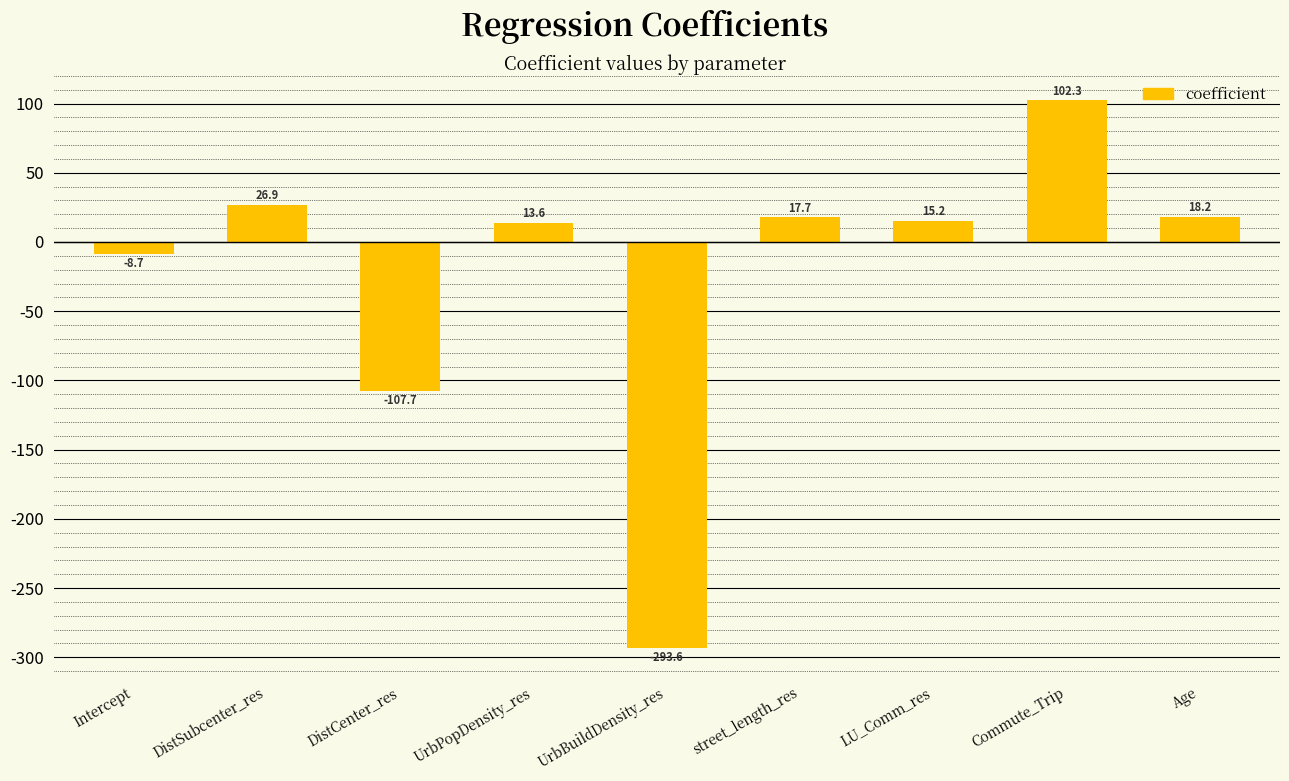

Which label corresponds to the smallest value in the chart?

UrbBuildDensity_res